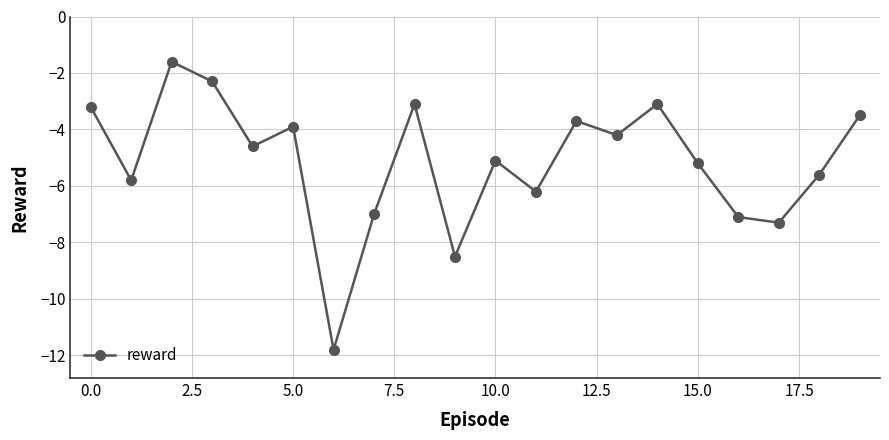

What is the value of the 3rd point from the left?

-1.6